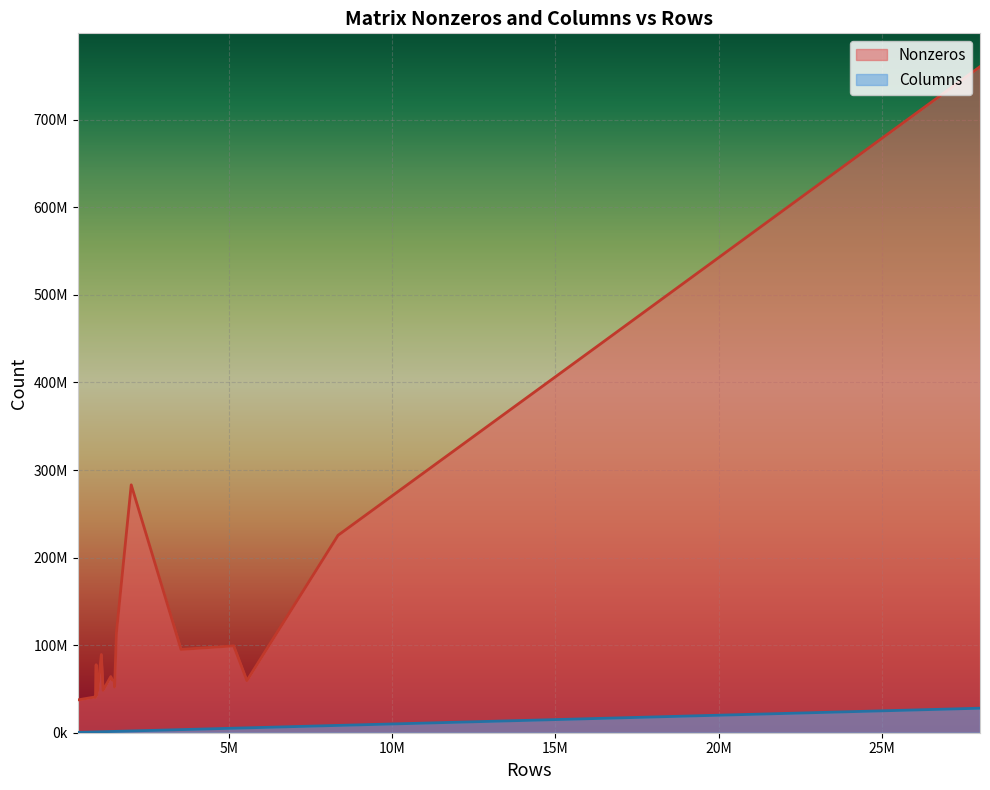

What are all the series names shown in the legend?

Nonzeros, Columns